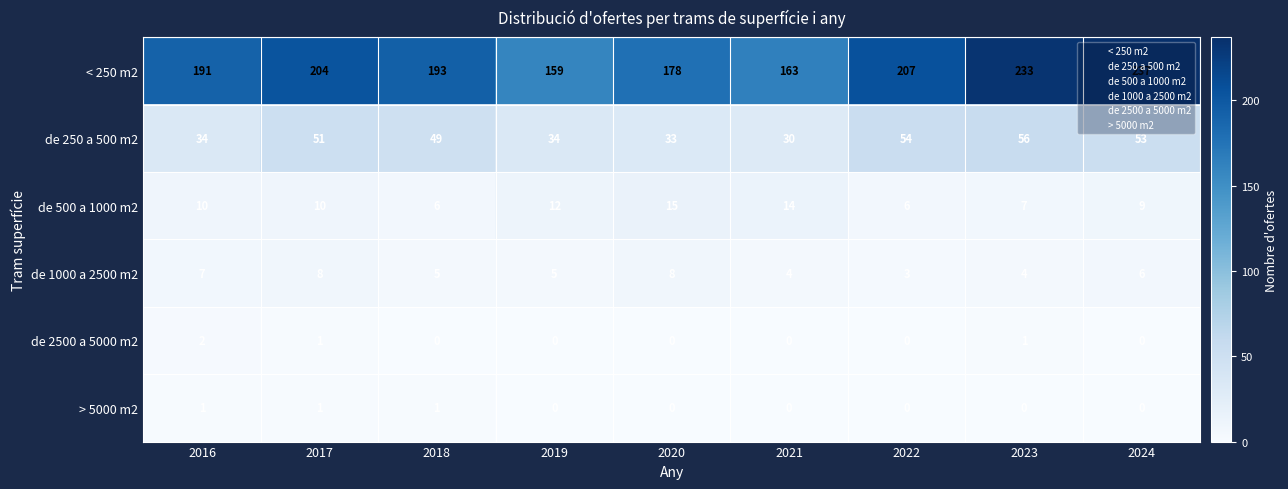

What is the average value of the < 250 m2 series?

196